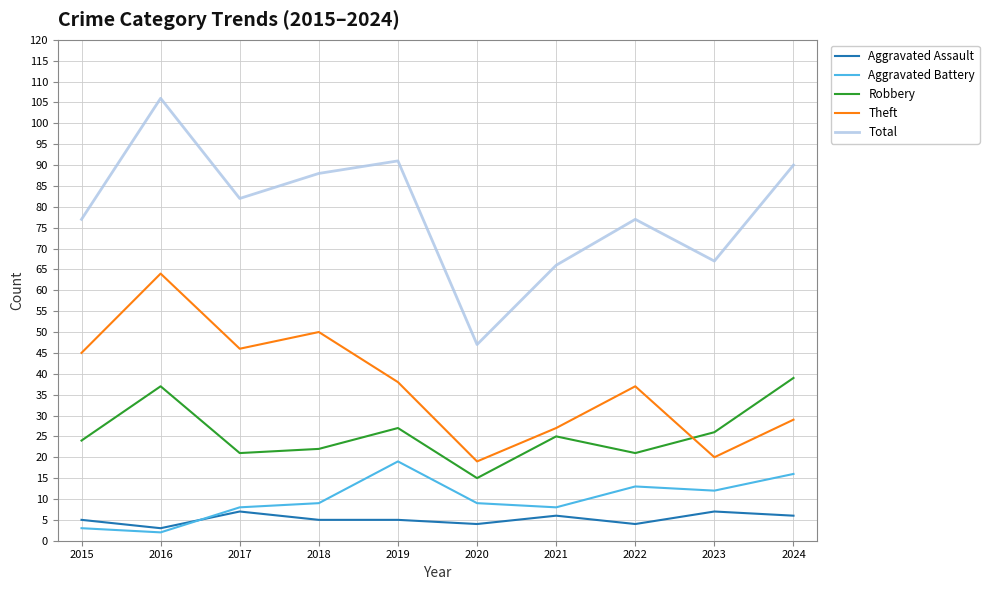

Reading right to left, extract all data points from this chart.

Aggravated Assault: 2024=6	2023=7	2022=4	2021=6	2020=4	2019=5	2018=5	2017=7	2016=3	2015=5
Aggravated Battery: 2024=16	2023=12	2022=13	2021=8	2020=9	2019=19	2018=9	2017=8	2016=2	2015=3
Robbery: 2024=39	2023=26	2022=21	2021=25	2020=15	2019=27	2018=22	2017=21	2016=37	2015=24
Theft: 2024=29	2023=20	2022=37	2021=27	2020=19	2019=38	2018=50	2017=46	2016=64	2015=45
Total: 2024=90	2023=67	2022=77	2021=66	2020=47	2019=91	2018=88	2017=82	2016=106	2015=77